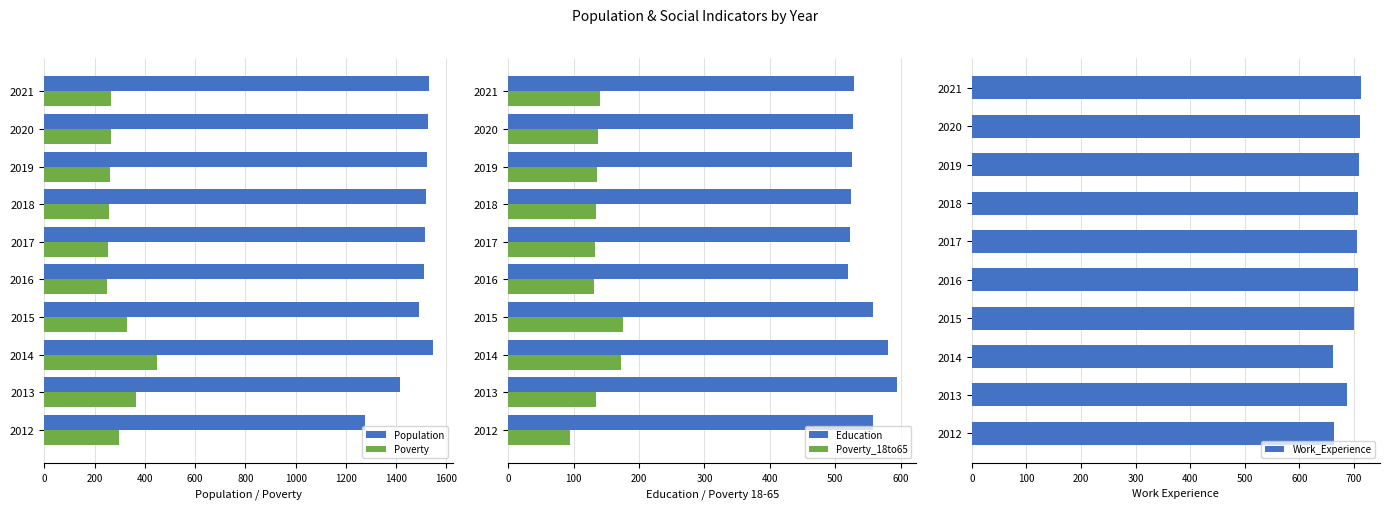

Is it true that Population equals 1524 at 2019?

True